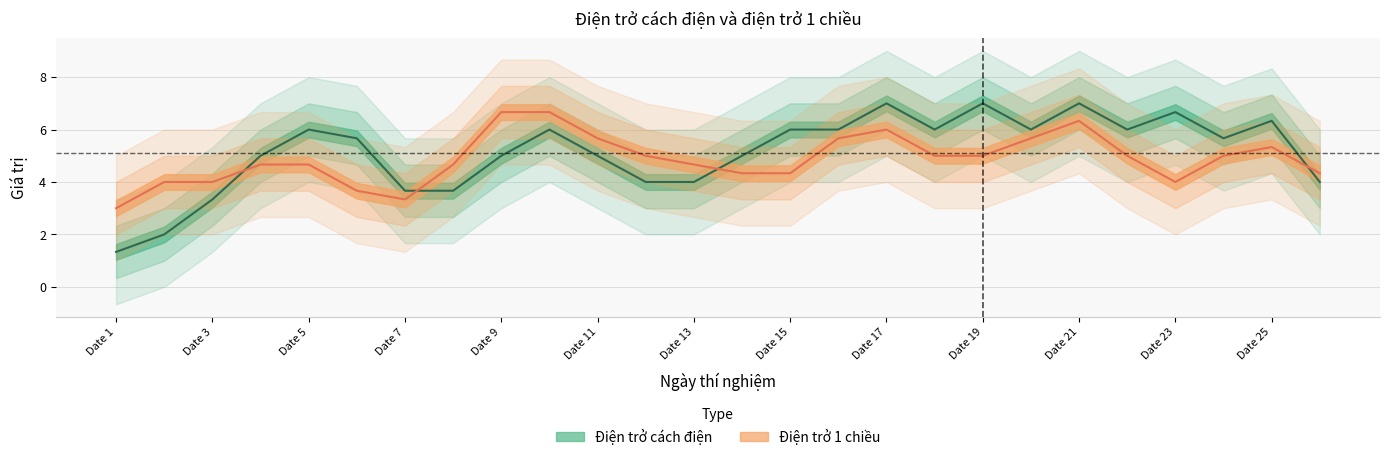

The value of Điện trở cách điện at Date 13 is 1. True or false?

False